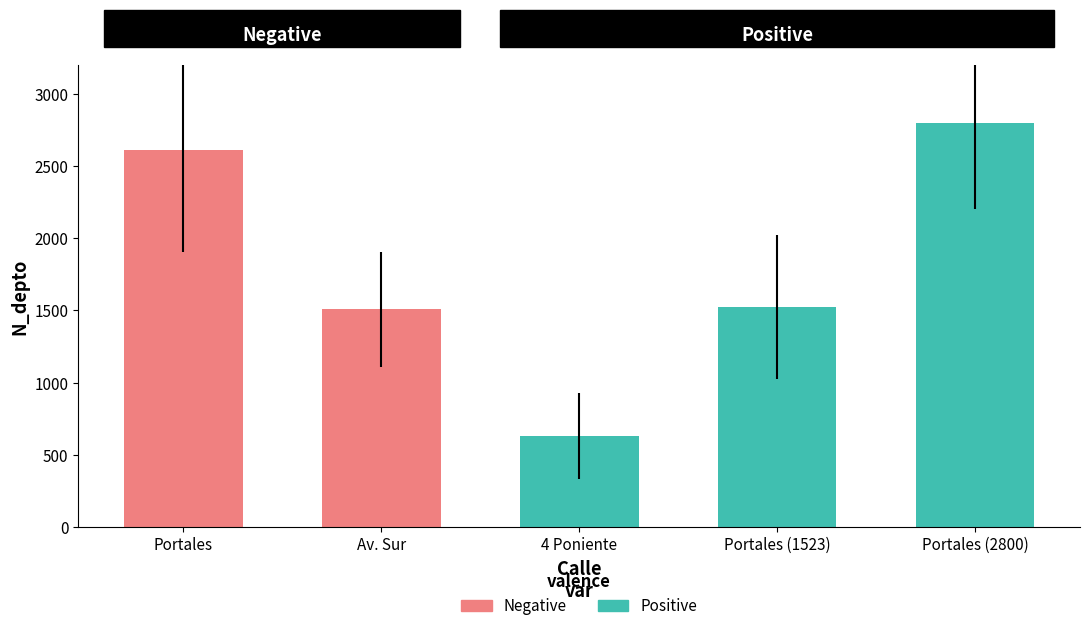

At which category does the chart reach its minimum across all series?

4 Poniente